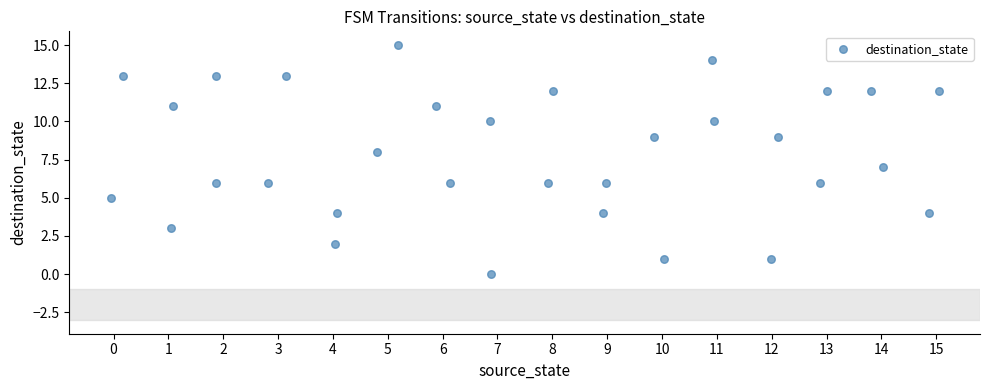

What is the range of Y values (max minus min)?

15